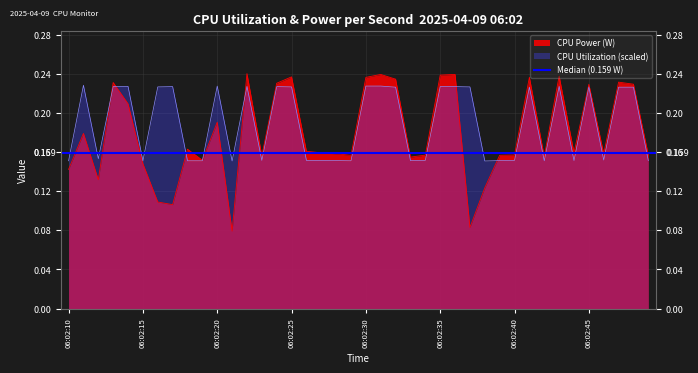

What is the total value across all series at 06:02:35?

0.5